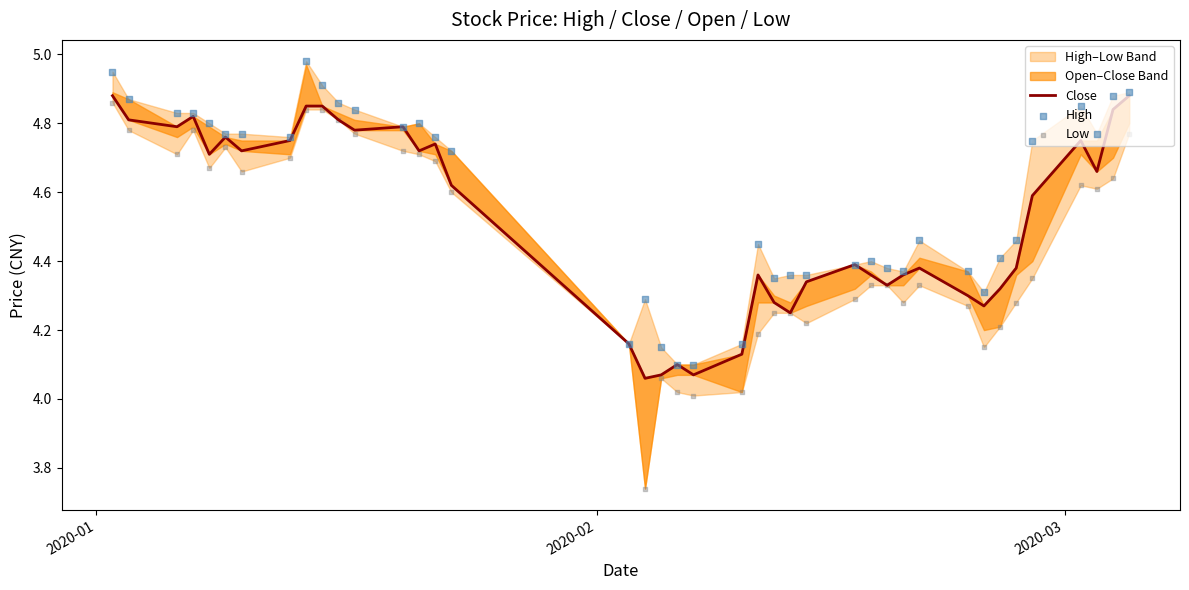

Which series reaches the minimum Y coordinate?

Low